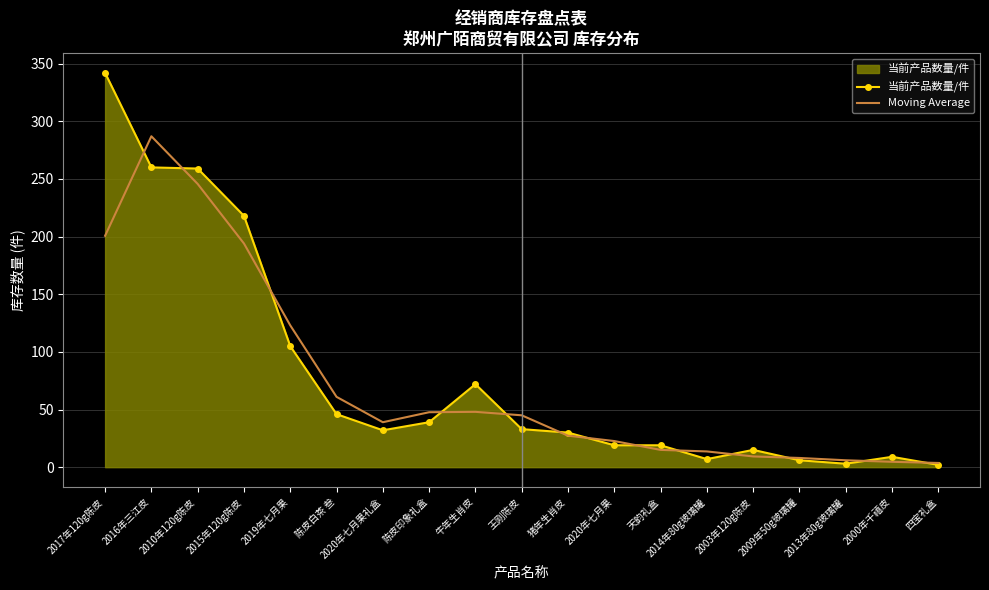

What is the maximum value shown in the chart?

342.0